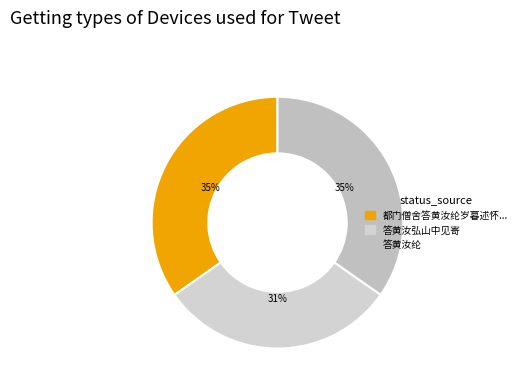

Count the number of slices in the pie.

3